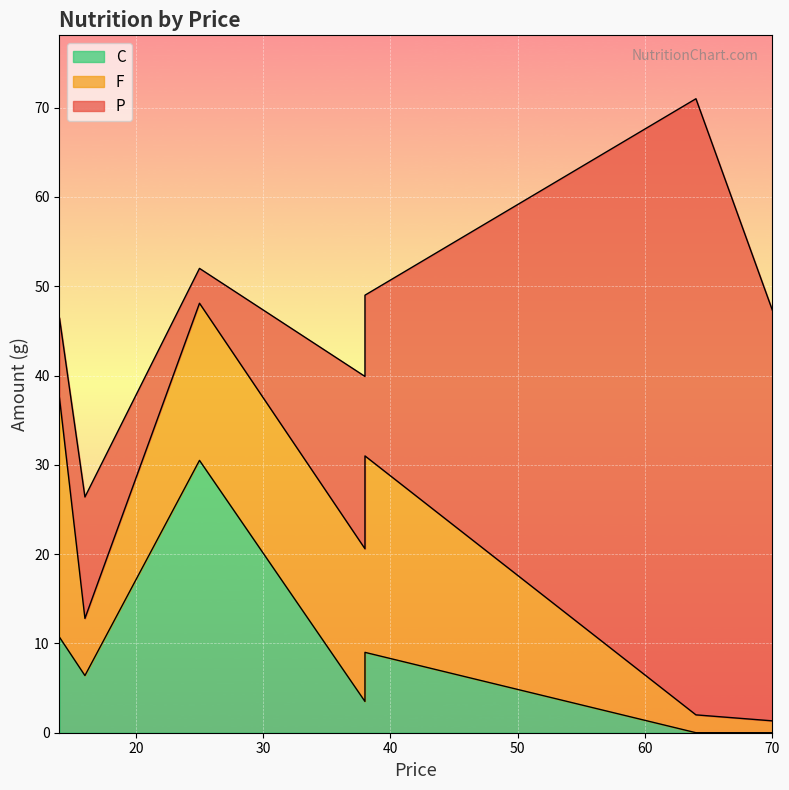

The F series shows 6.4 at 16. True or false?

True